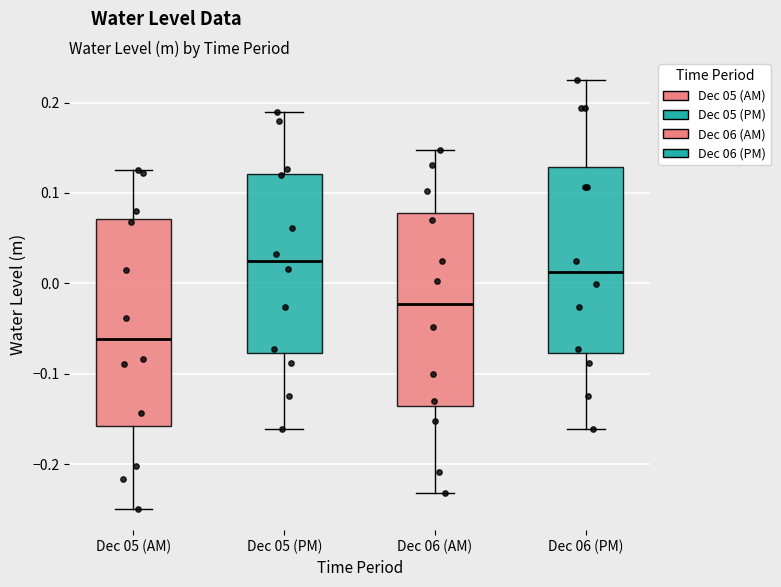

Comparing the boxes themselves (not the whiskers), which one is the tallest?

Dec 05 (AM)